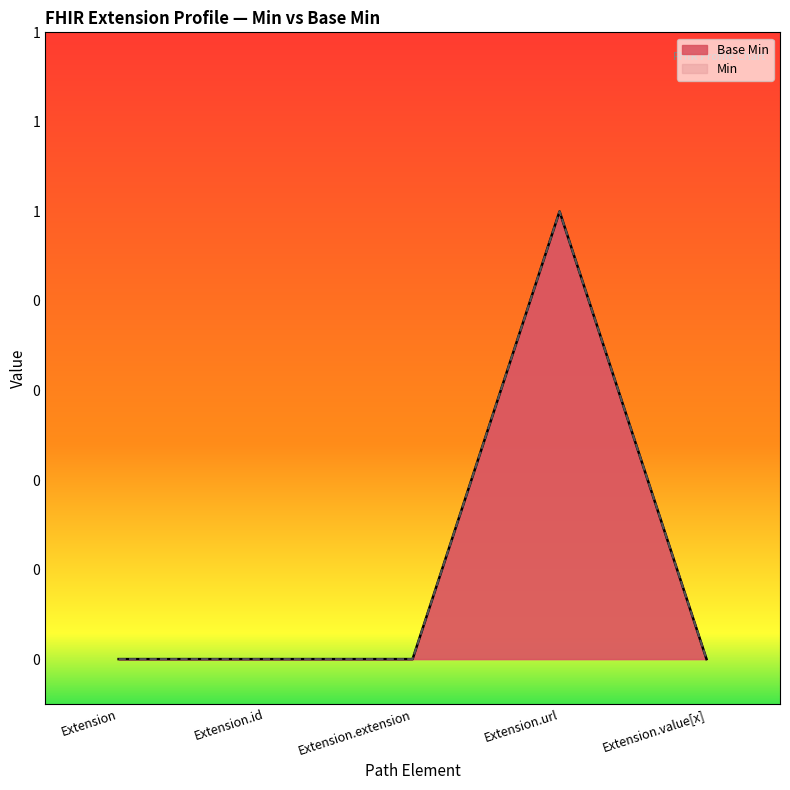

How many interior local peaks (higher than both neighbors) does the data have?

1